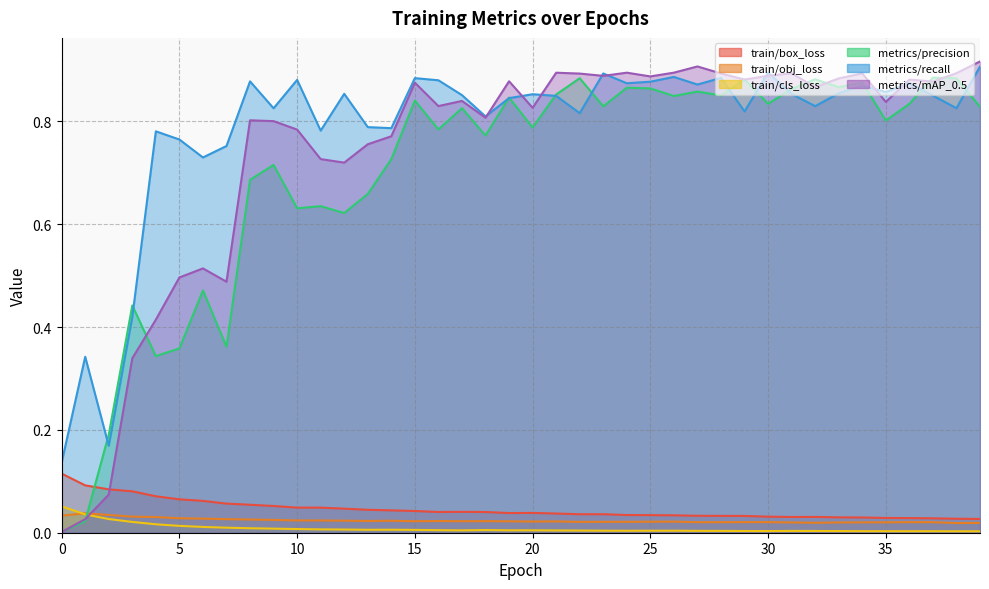

At which category is the sum across all series the highest?

39